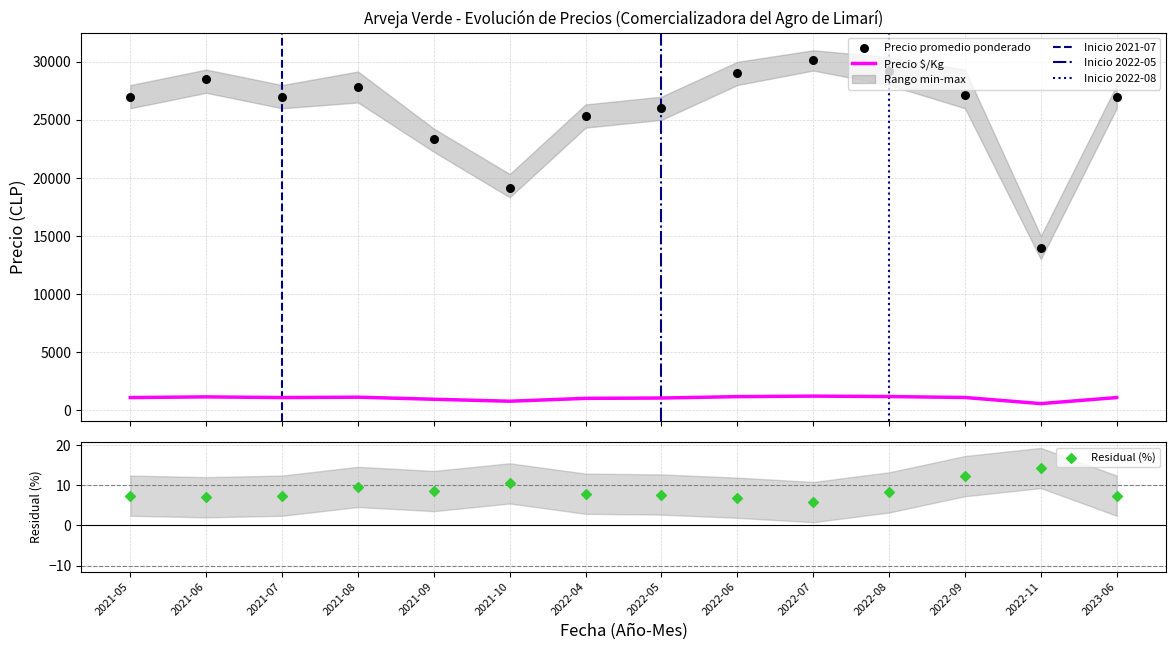

Which series reaches the maximum Y coordinate?

Precio promedio ponderado